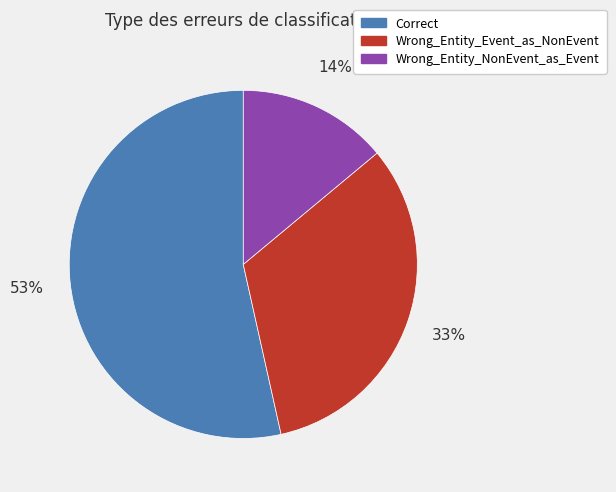

Which category has the biggest portion of the pie?

Correct